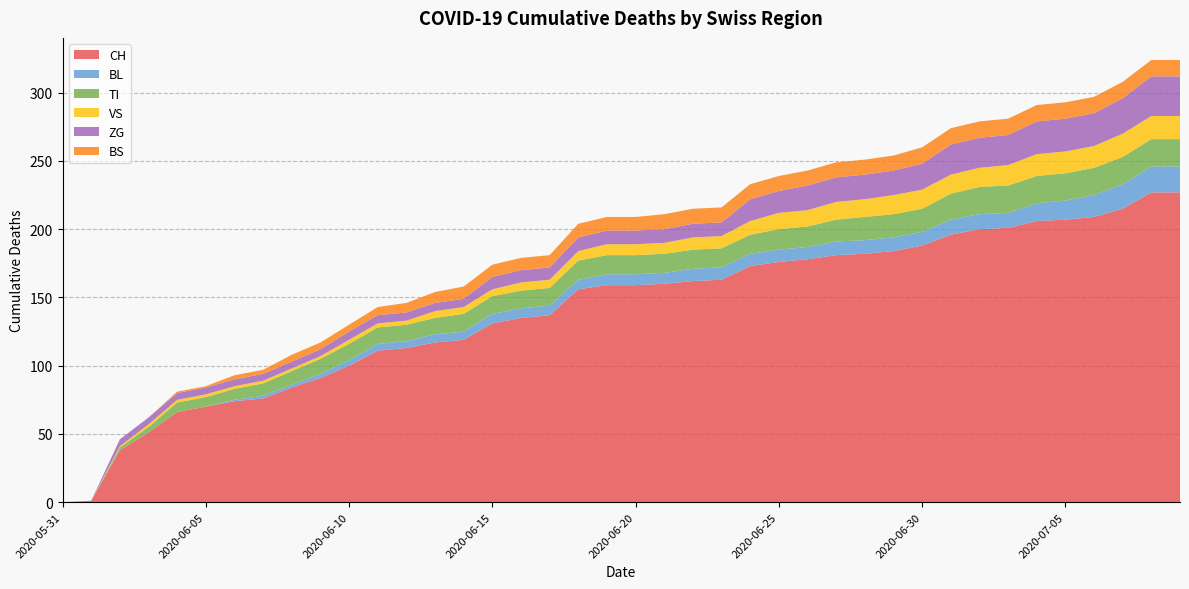

Reading left to right, list all the values displayed in this chart.

CH: 0	1	38	51	66	70	74	76	84	91	100	111	113	117	119	131	135	137	156	159	159	160	162	163	173	176	178	181	182	184	188	196	200	201	206	207	209	215	227	227
BL: 0	0	0	0	0	0	1	2	2	3	4	5	5	6	6	7	7	7	7	8	8	8	9	9	9	9	9	10	10	10	10	11	11	11	13	14	16	18	19	19
TI: 0	0	2	4	7	7	8	9	10	11	12	12	12	12	13	13	13	13	14	14	14	14	14	14	14	15	15	16	17	17	17	19	20	20	20	20	20	20	20	20
VS: 0	0	1	2	2	2	2	2	2	2	3	3	3	5	5	5	6	6	7	8	8	8	9	9	10	12	12	13	13	14	14	14	14	15	16	16	16	17	17	17
ZG: 0	0	5	5	5	5	5	5	5	5	6	6	6	6	6	9	9	9	10	10	10	10	10	10	16	16	18	18	18	18	19	22	22	22	24	24	24	26	29	29
BS: 0	0	0	0	1	1	3	3	5	5	5	6	7	8	9	9	9	9	10	10	10	11	11	11	11	11	11	11	11	11	12	12	12	12	12	12	12	12	12	12